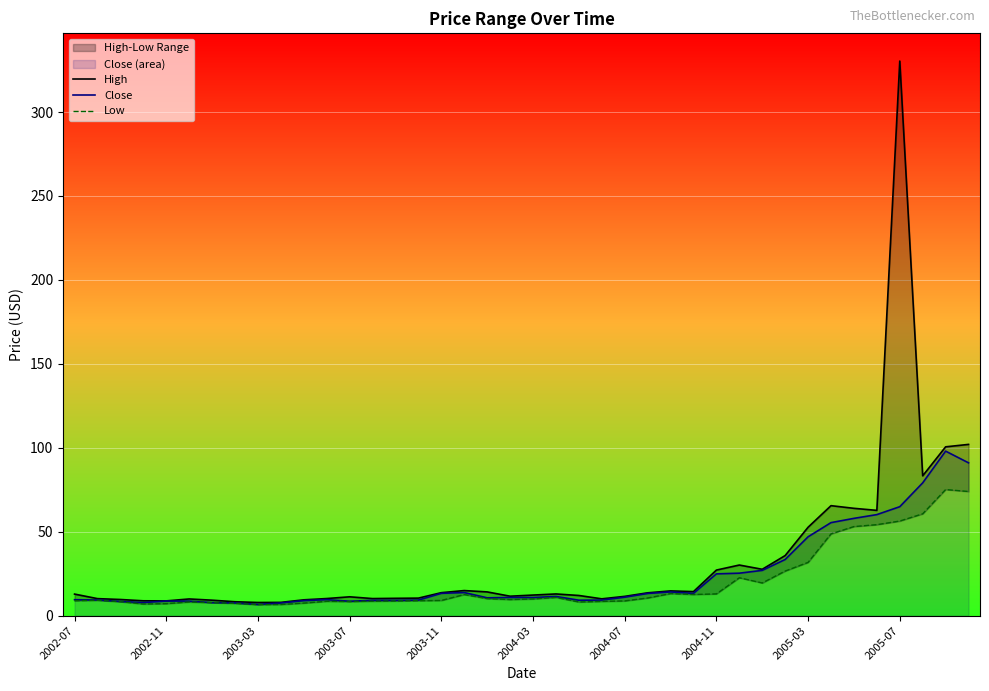

List the series in order of their peak value, highest first.

High, Close, Low